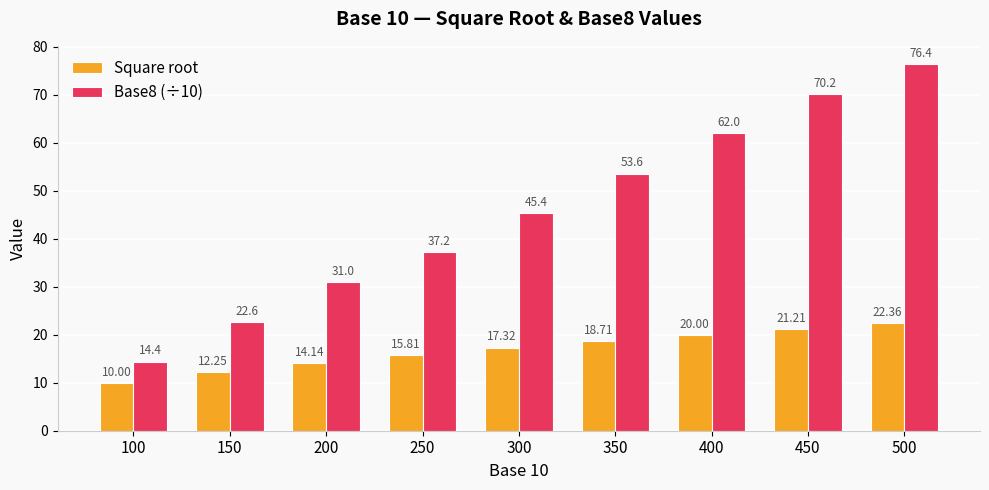

At which label is Base8 (÷10) closest to 45?

300